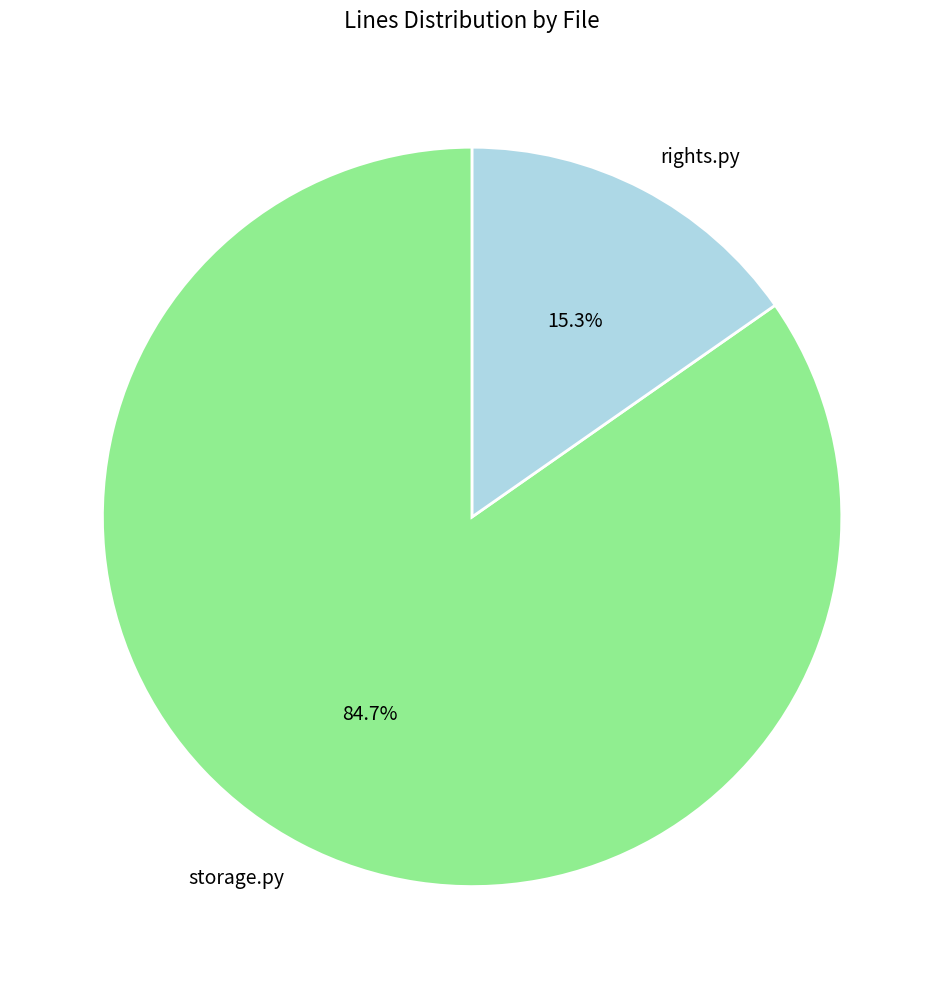

Does rights.py represent more than half of the total?

No